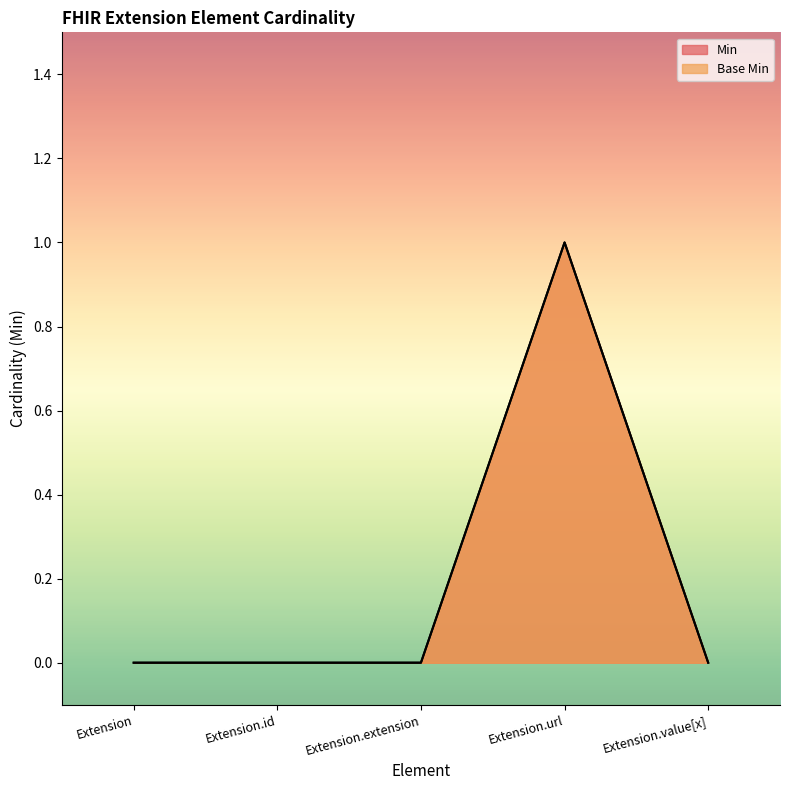

At which category does Base Min reach its first local peak?

Extension.url